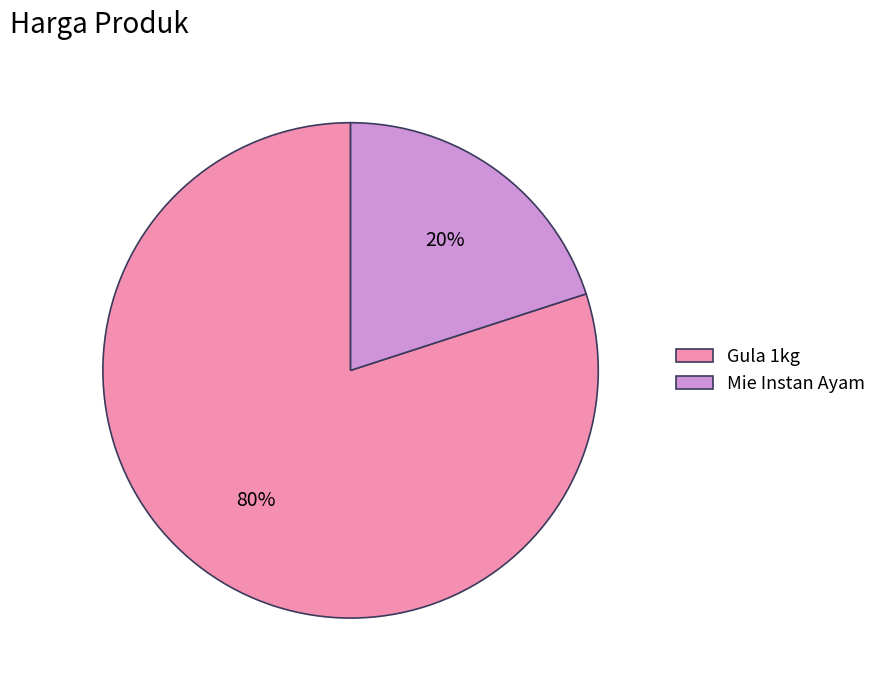

What is the largest slice in the pie chart?

Gula 1kg